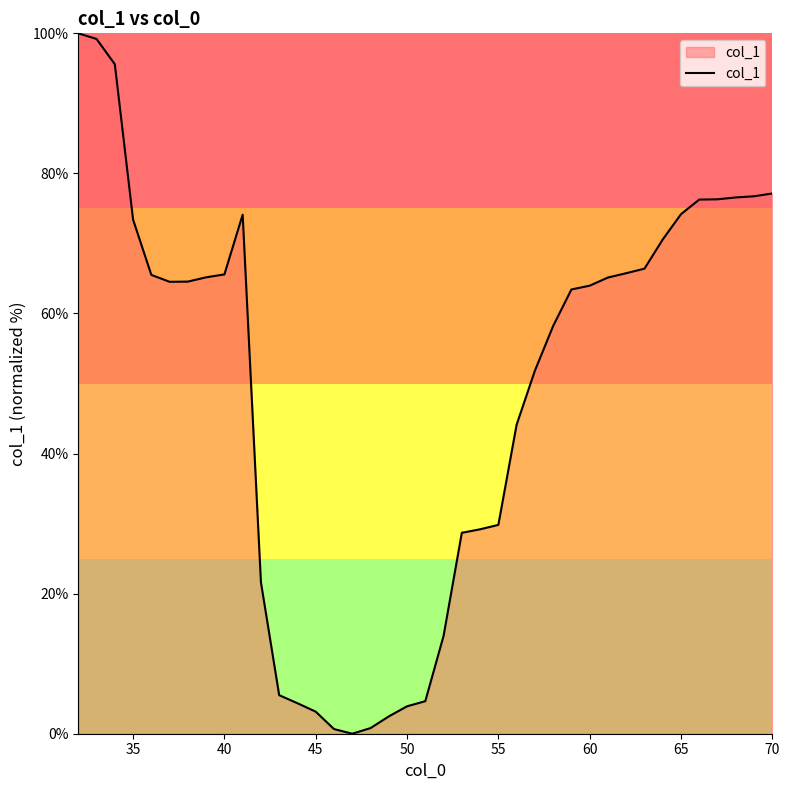

How many positive values are there?

38